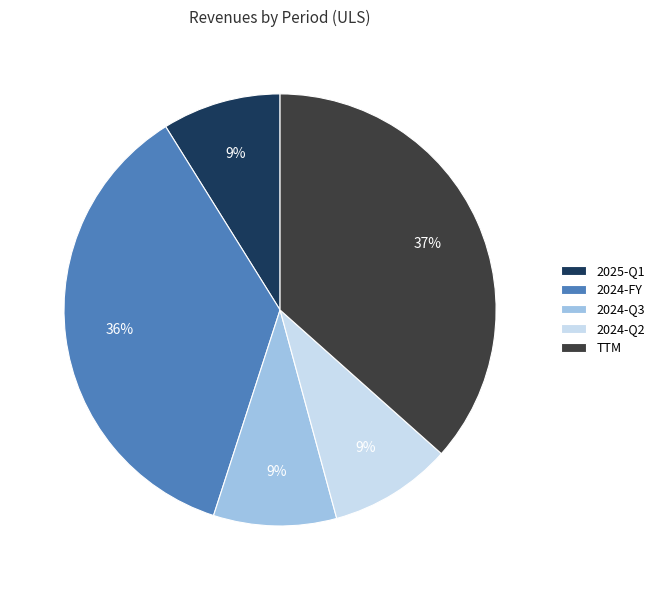

To the nearest percent, what is the difference between the largest and smallest slice percentages?

28%